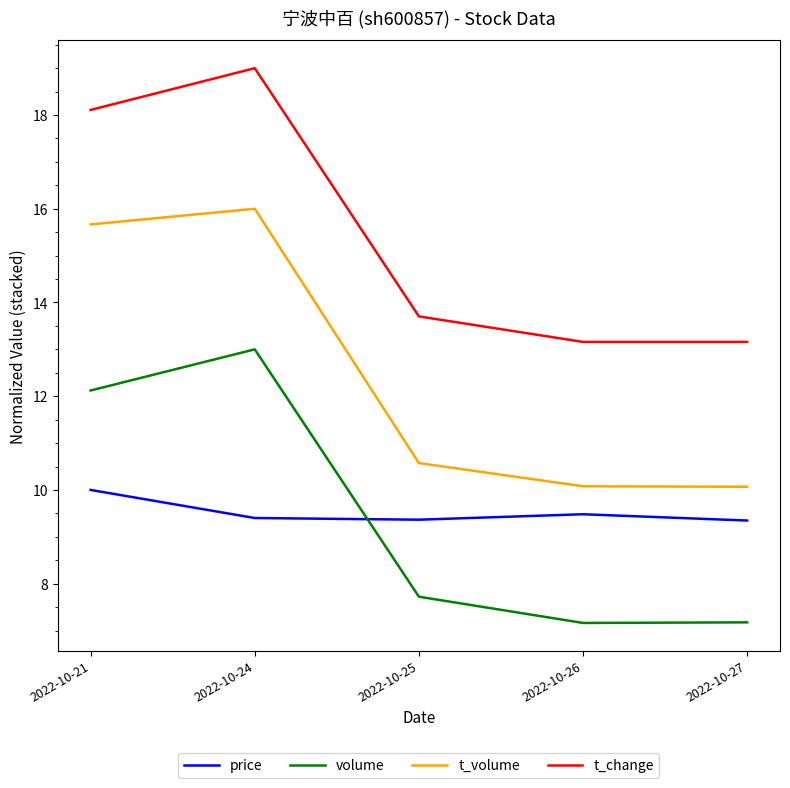

Does the chart have visible grid lines?

No